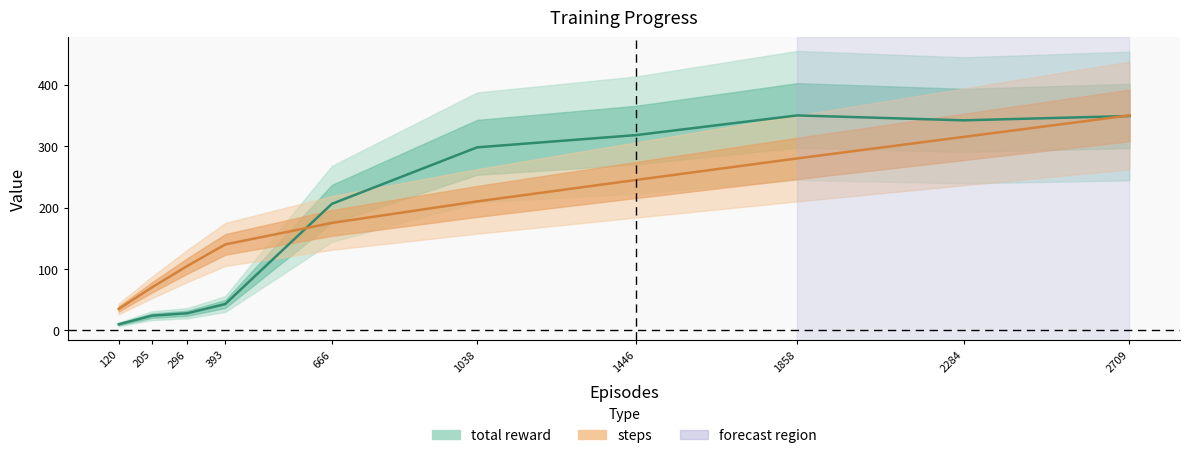

Reading right to left, transcribe all the data shown in this chart.

total reward: 349.0	342.0	350.0	318.0	298.0	206.0	43.0	28.0	24.0	10.0
steps: 350.0	315.0	280.0	245.0	210.0	175.0	140.0	105.0	70.0	35.0